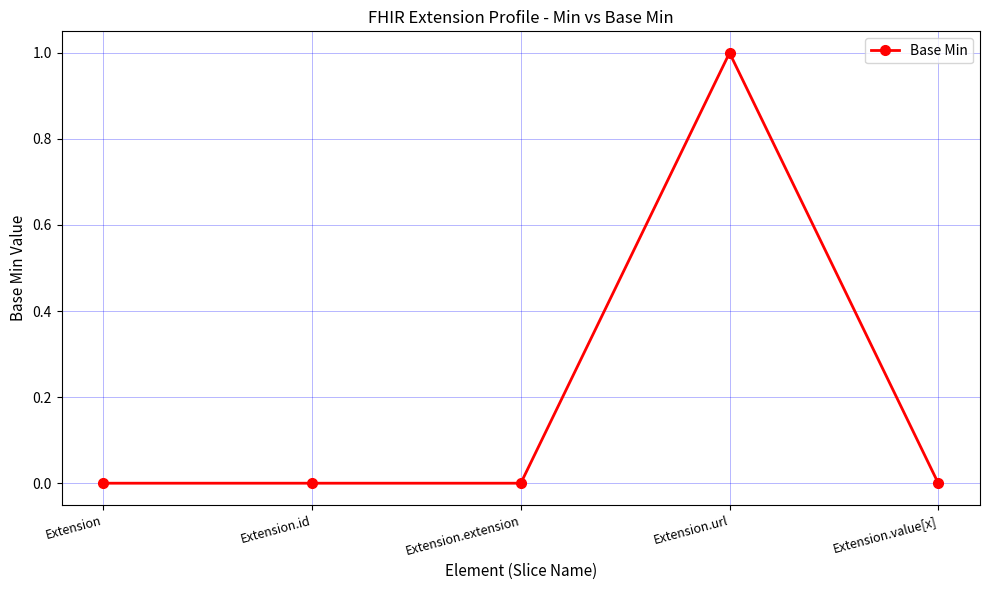

What is the difference between the maximum and minimum values?

1